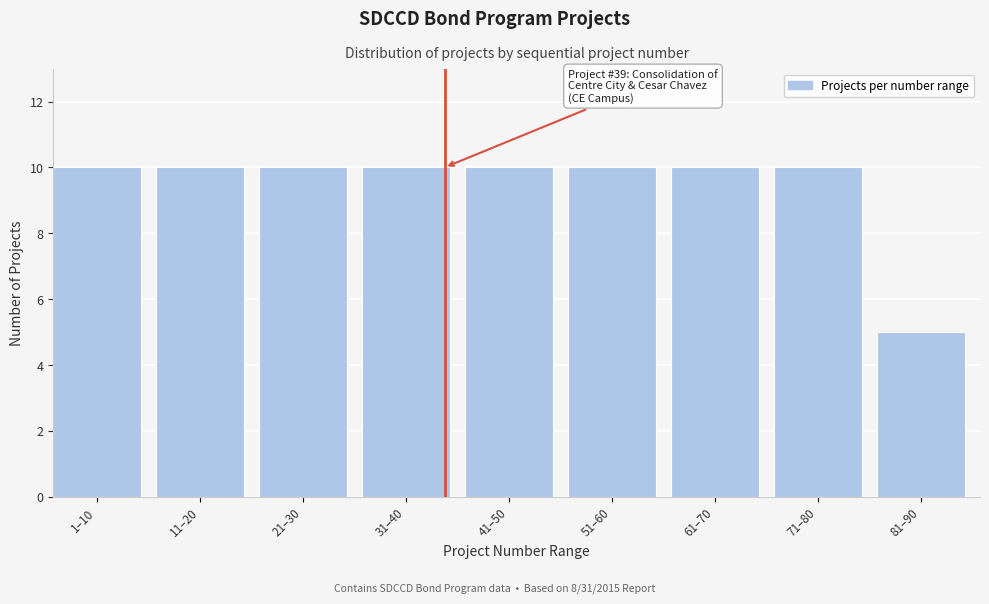

Reading left to right, transcribe all the data shown in this chart.

10	10	10	10	10	10	10	10	5